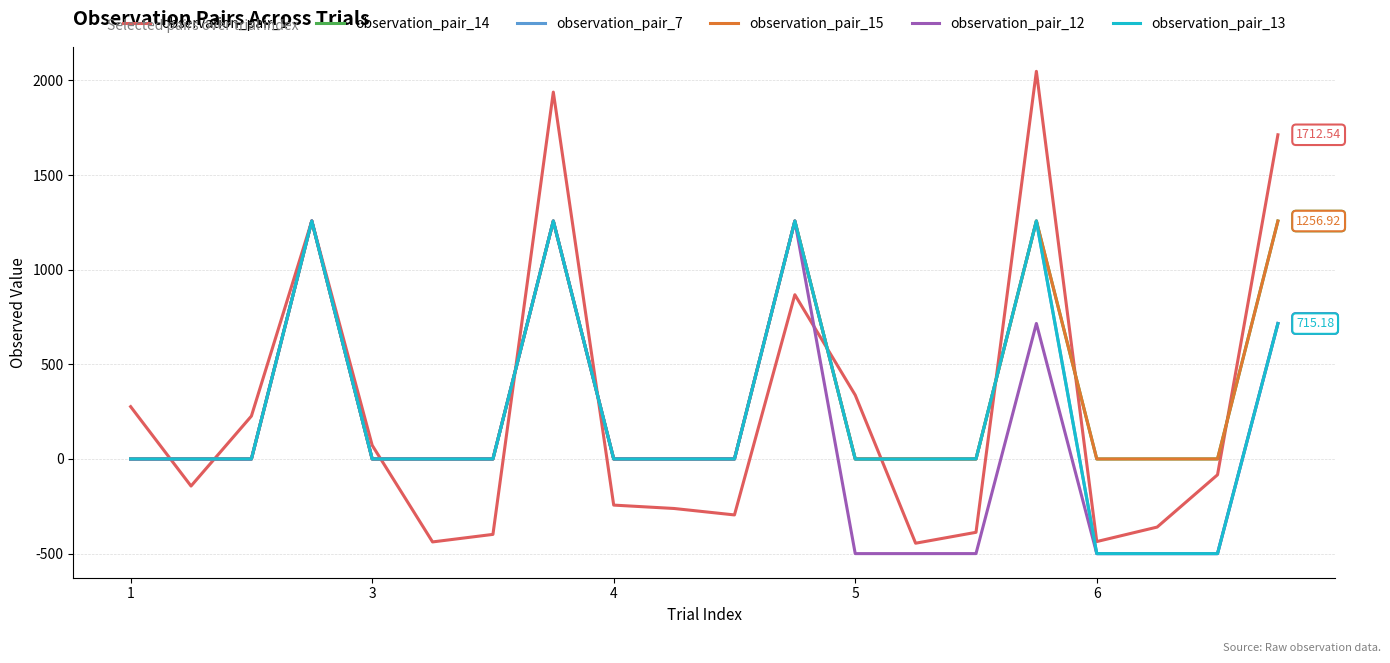

Which series has the largest range (max minus min)?

observation_pair_1